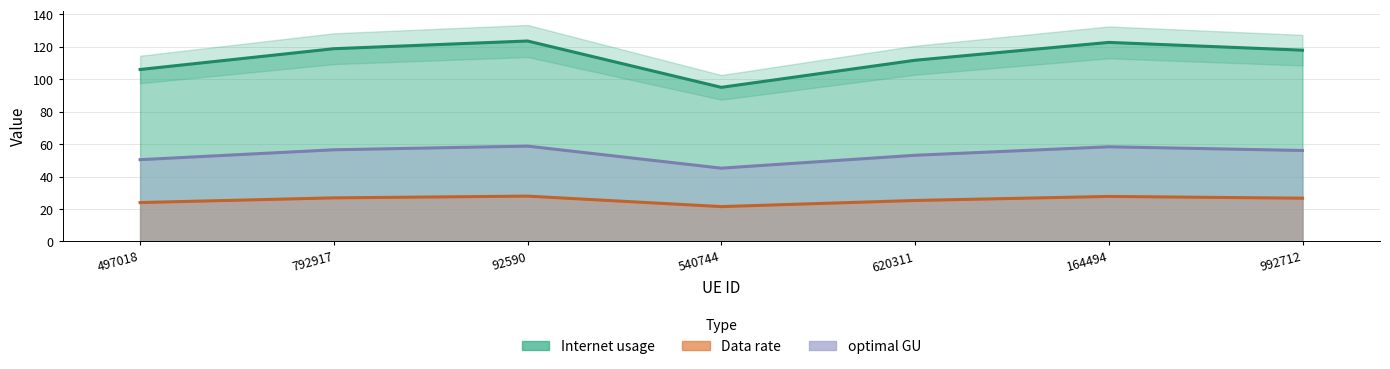

What is the difference between the maximum and minimum values in the Data rate series?

13.6